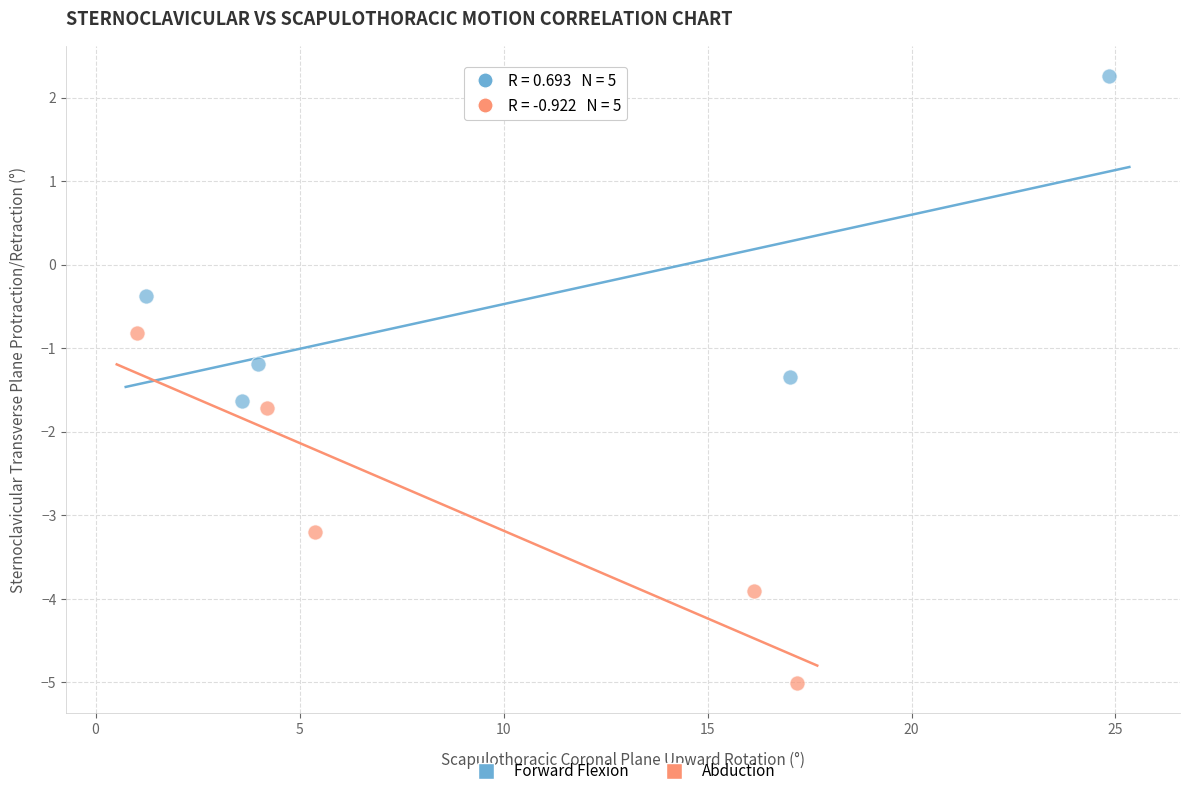

What are all the series names shown in the legend?

Forward Flexion, Abduction